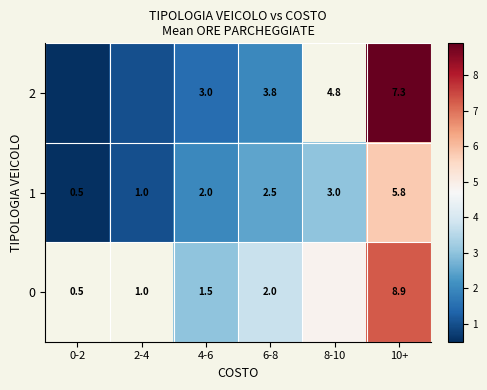

Which series has the largest range (max minus min)?

2